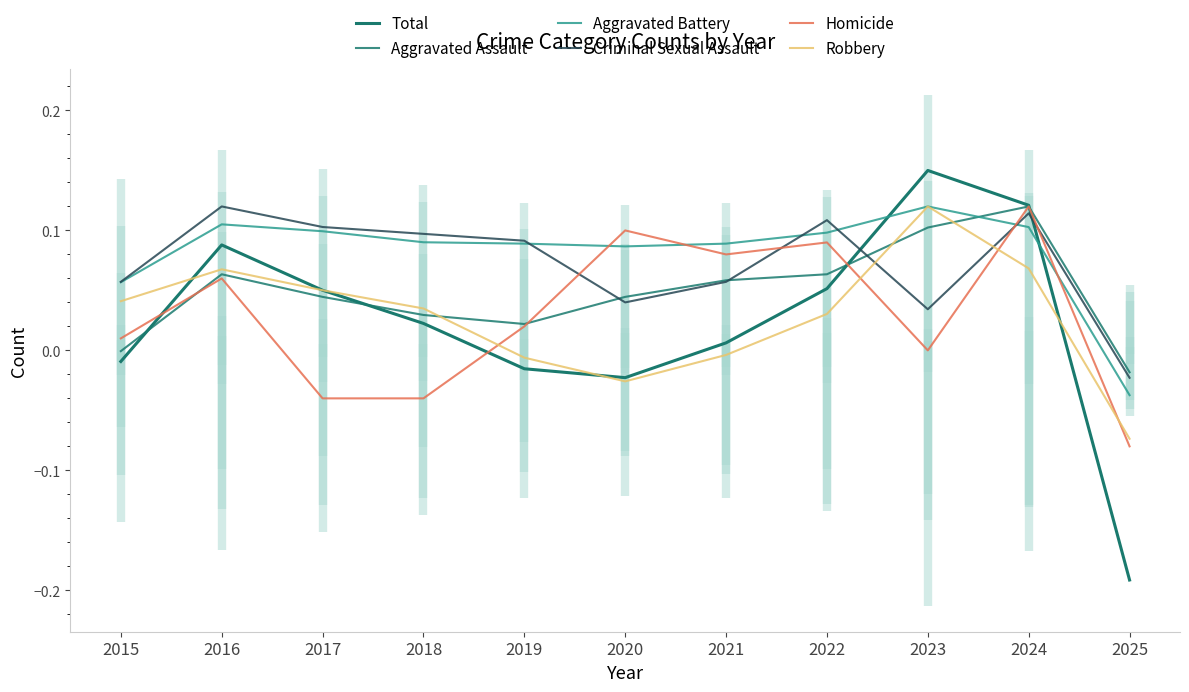

What is the sum of the Aggravated Assault values at 2025 and 2024?

0.1